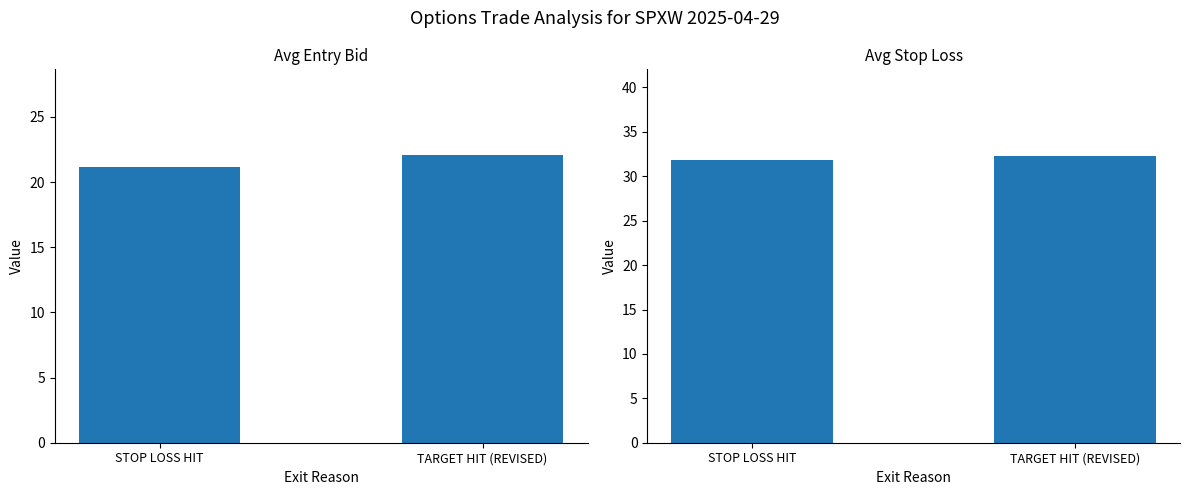

Reading left to right, list all the values displayed in this chart.

Avg Entry Bid: STOP LOSS HIT=21.2	TARGET HIT (REVISED)=22.0
Avg Stop Loss: STOP LOSS HIT=31.8	TARGET HIT (REVISED)=32.3